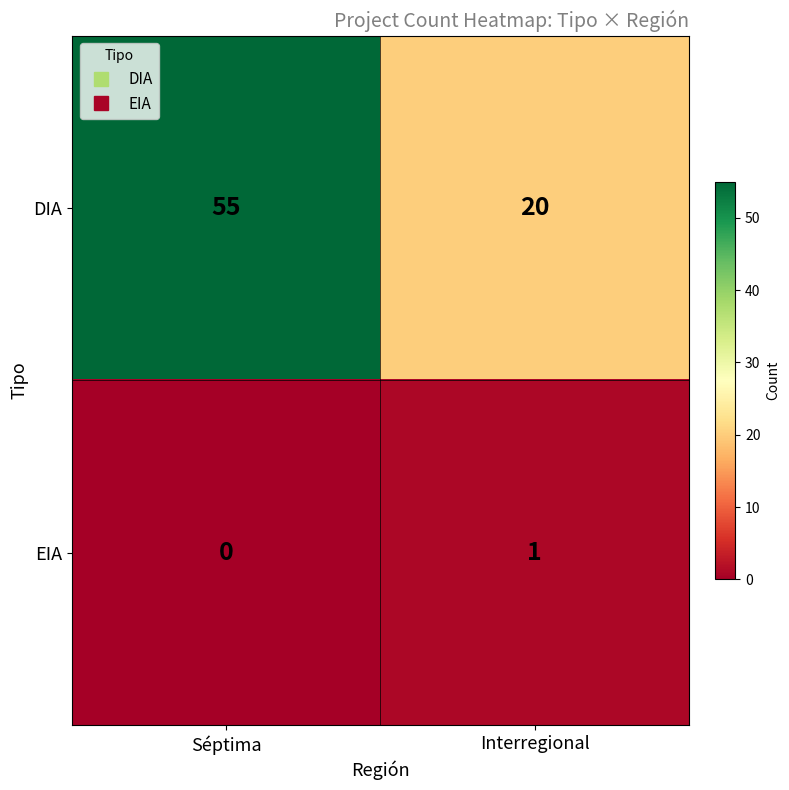

Which category has the highest value across all series?

Séptima